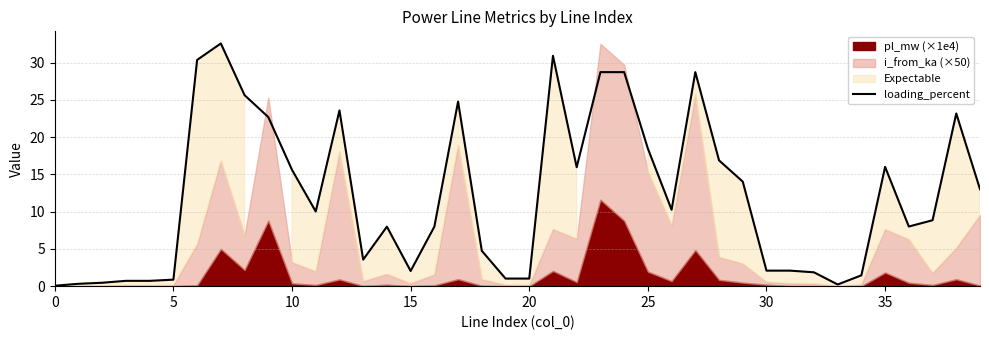

The value at 30 is 2.1. True or false?

True